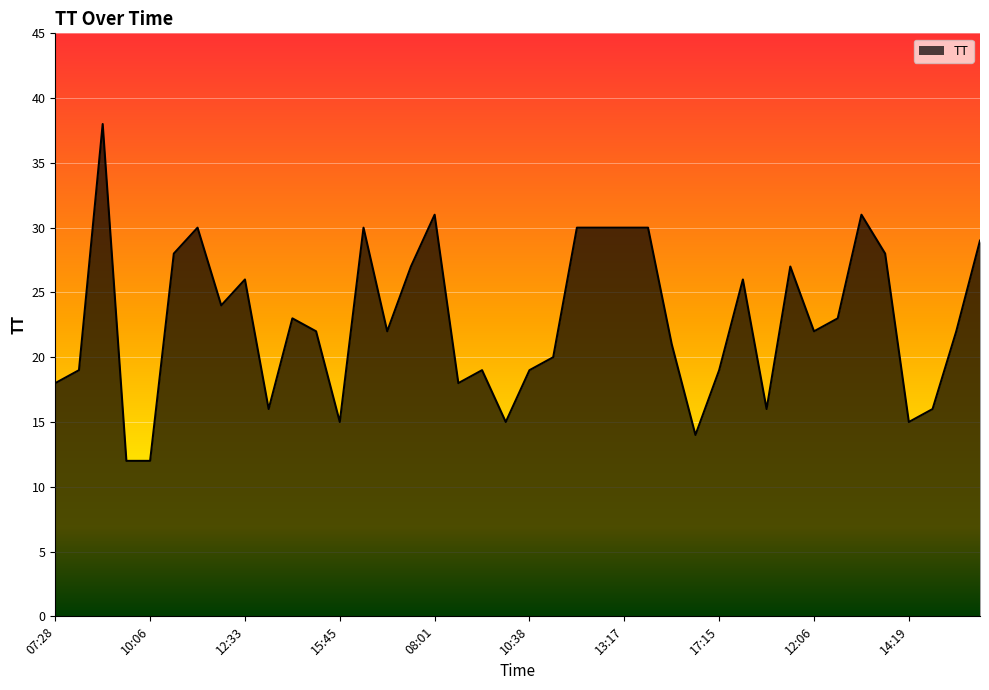

What is the greatest value displayed?

38